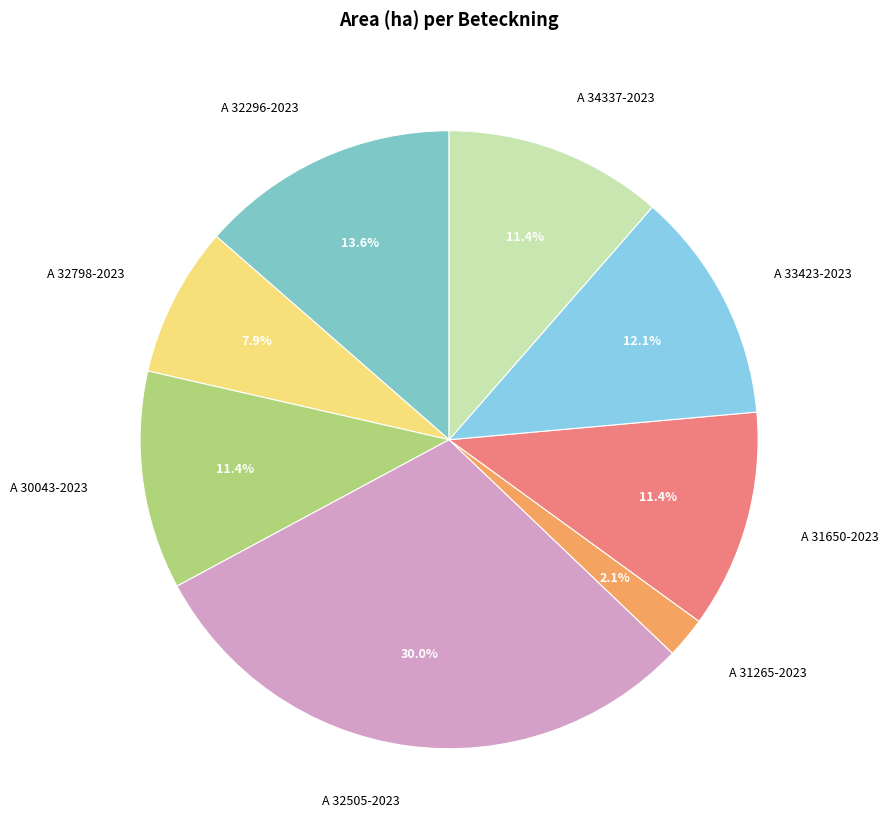

How many segments does this pie chart have?

8